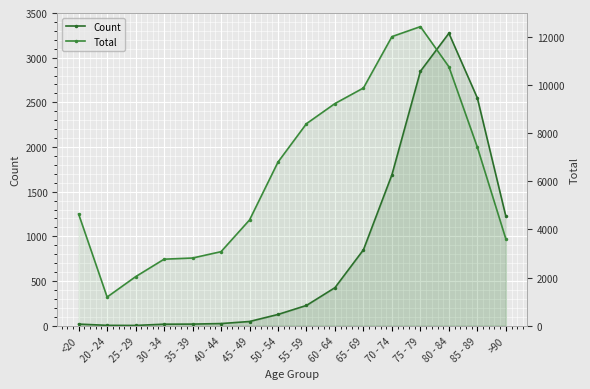

Which series changed the most between <20 and 25 - 29?

Total